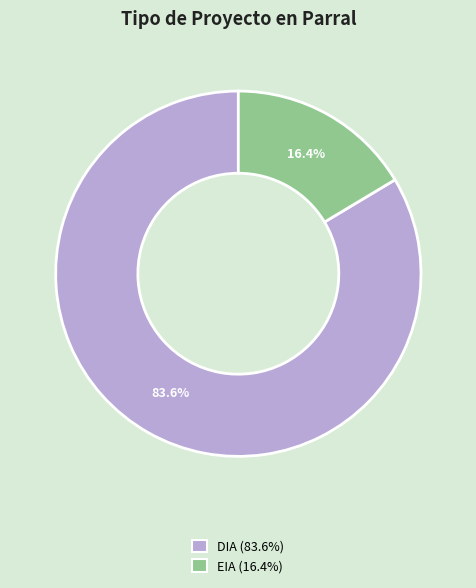

What percentage do DIA and EIA together represent?

100.0%